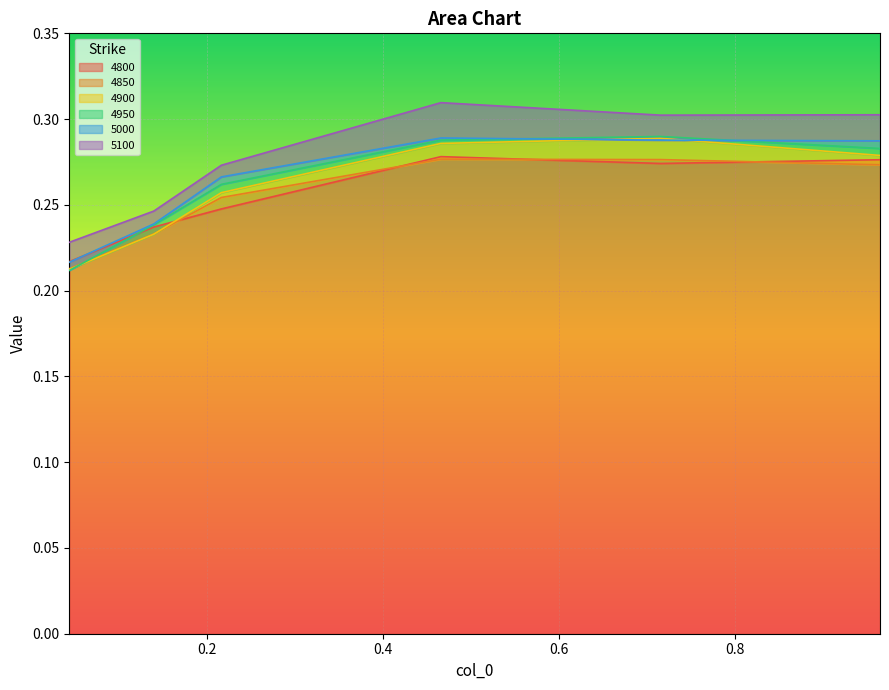

Which category has the highest value in the 4850 series?

0.4657534246575342